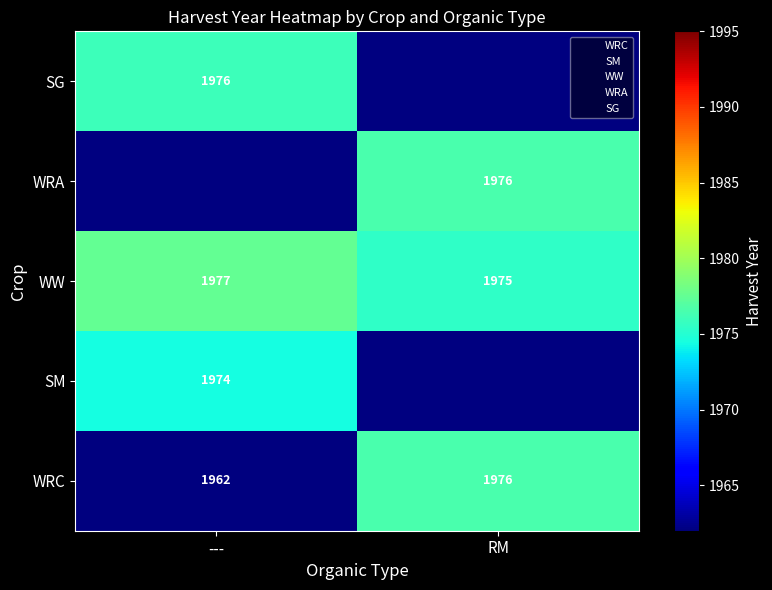

What is the maximum value shown in the chart?

1977.5